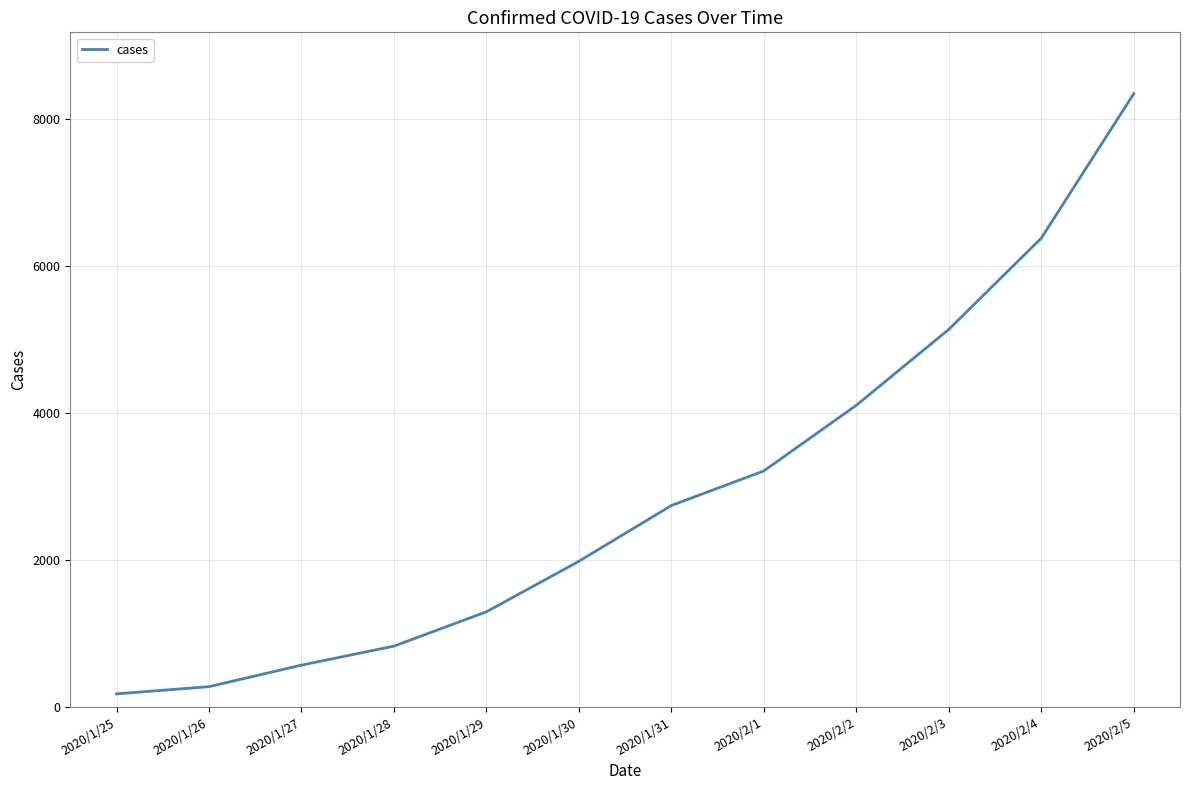

Rank the categories by value from lowest to highest.

2020/1/25, 2020/1/26, 2020/1/27, 2020/1/28, 2020/1/29, 2020/1/30, 2020/1/31, 2020/2/1, 2020/2/2, 2020/2/3, 2020/2/4, 2020/2/5